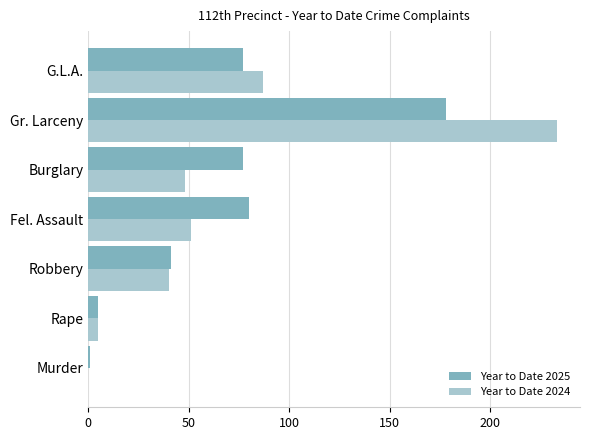

At which label is Year to Date 2024 closest to 116?

G.L.A.